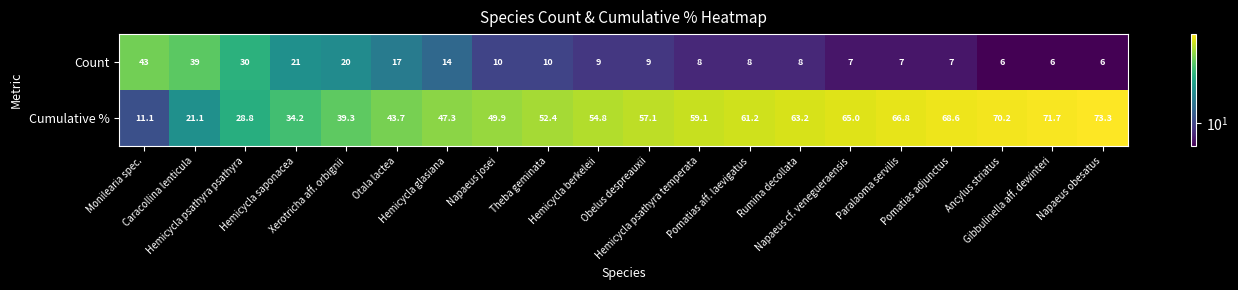

At how many categories does at least one series exceed 61?

8